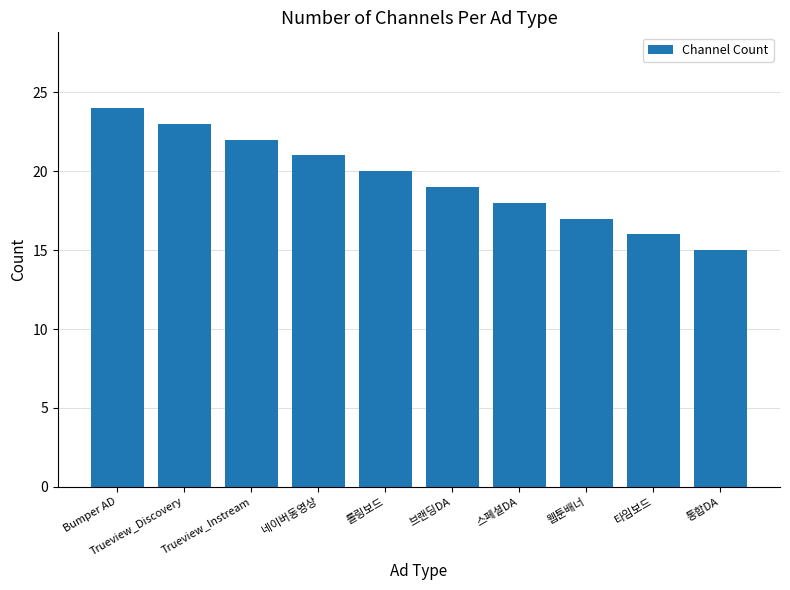

Rank the categories by value from lowest to highest.

통합DA, 타임보드, 웹툰배너, 스페셜DA, 브랜딩DA, 롤링보드, 네이버동영상, Trueview_Instream, Trueview_Discovery, Bumper AD